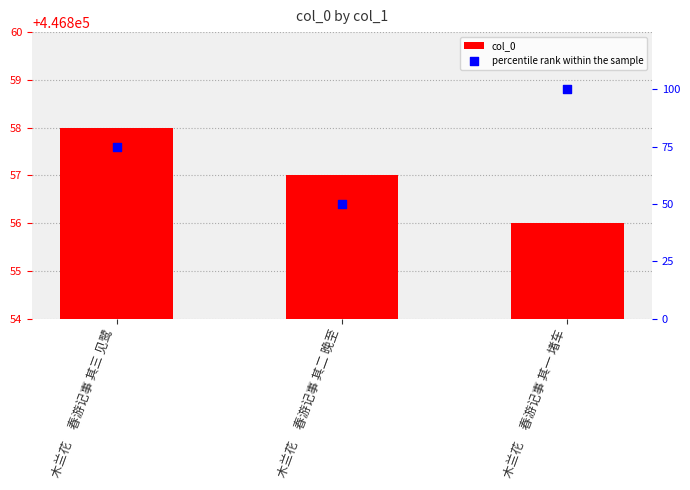

Is the value of col_0 at 木兰花     春游记事 其三 见鹭 greater than the value of percentile rank within the sample at 木兰花     春游记事 其三 见鹭?

Yes